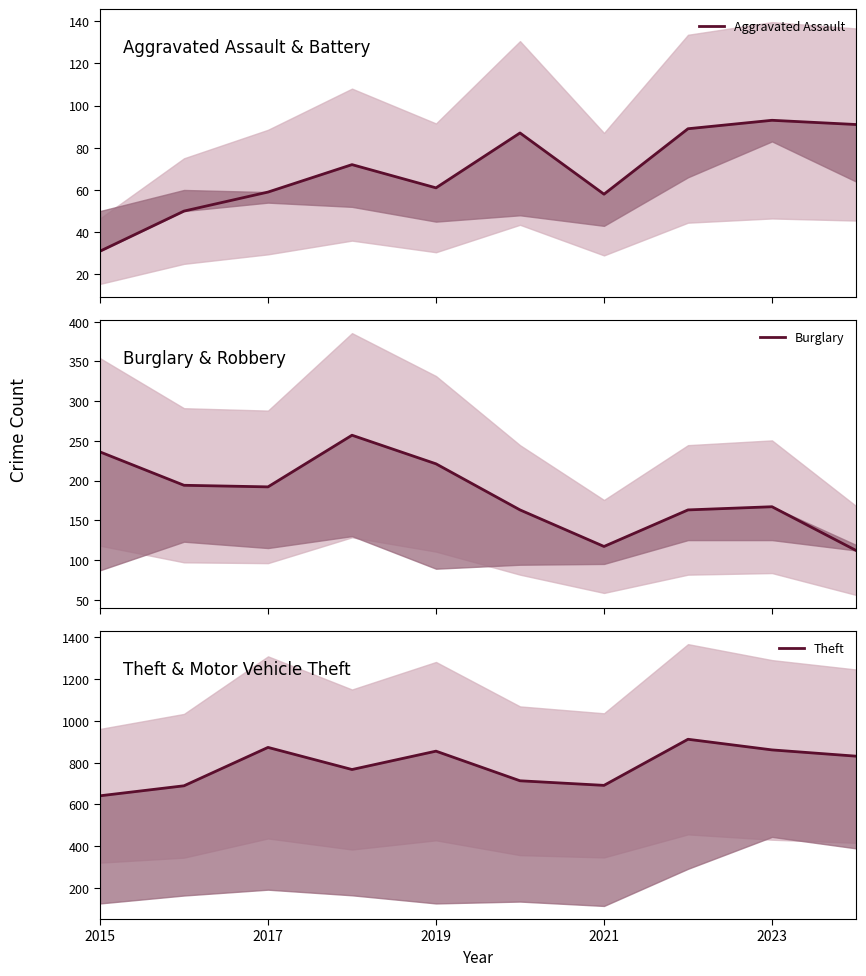

True or false: Burglary and Aggravated Assault cross at least once.

False